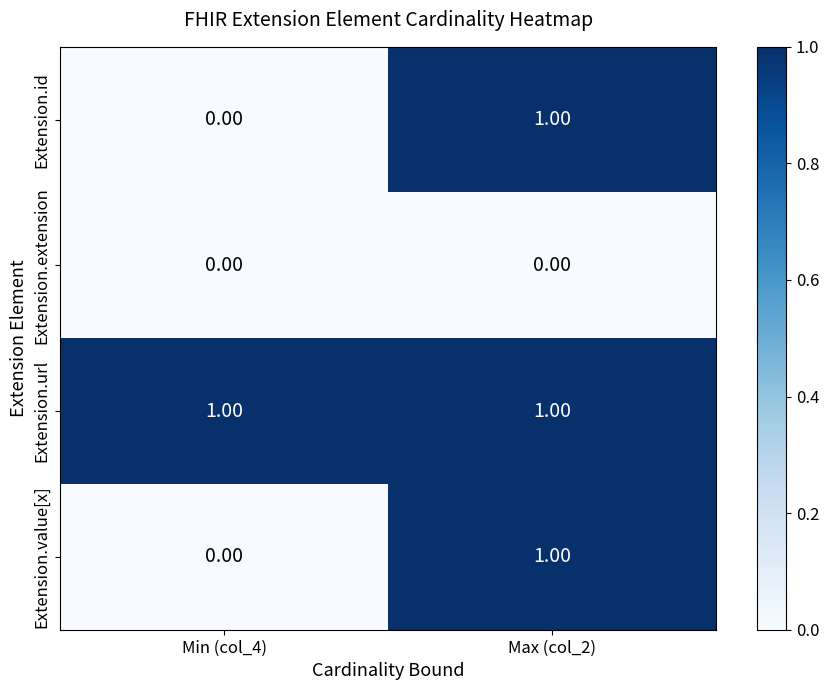

At which category is the sum across all series the highest?

Max (col_2)